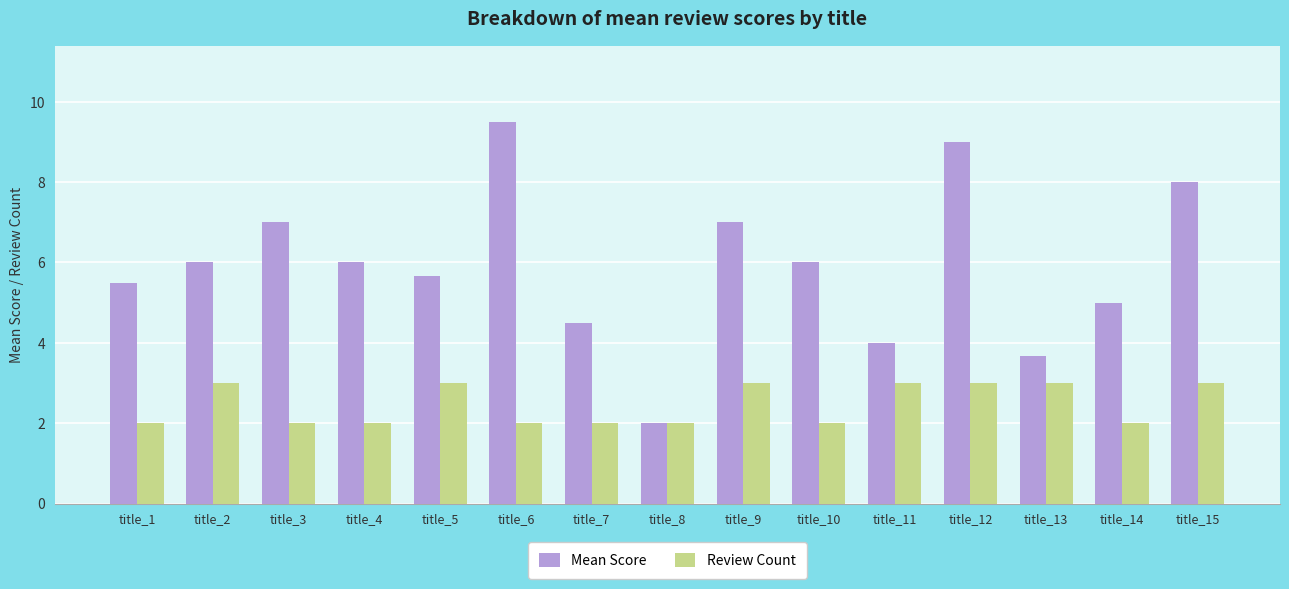

How many categories are shown in the chart?

15